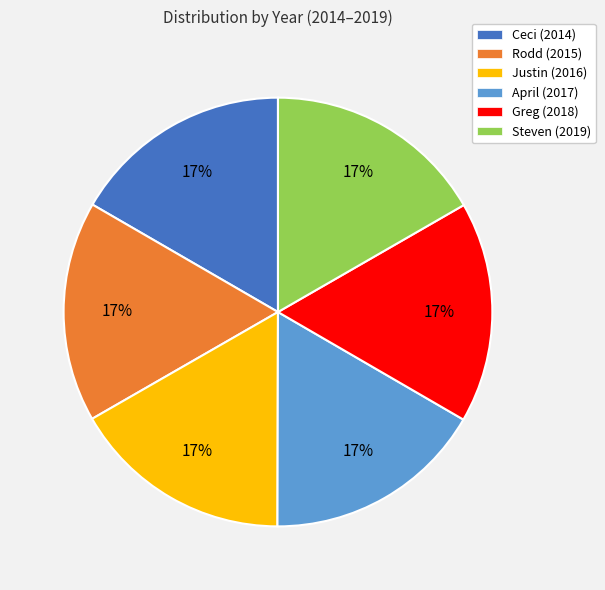

What percentage is the Ceci slice, to the nearest percent?

17%